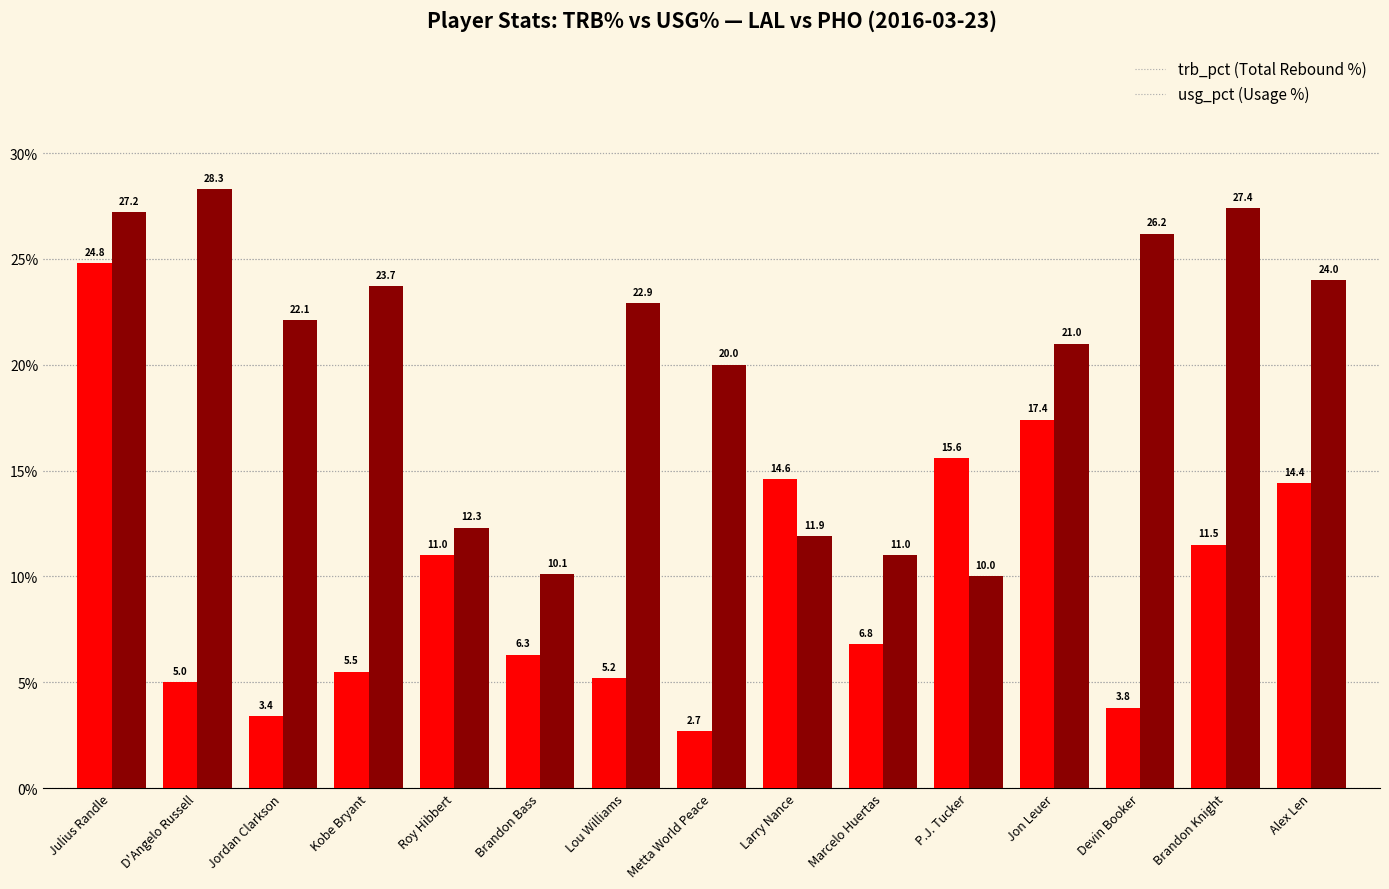

What is the minimum value shown in the chart?

2.7